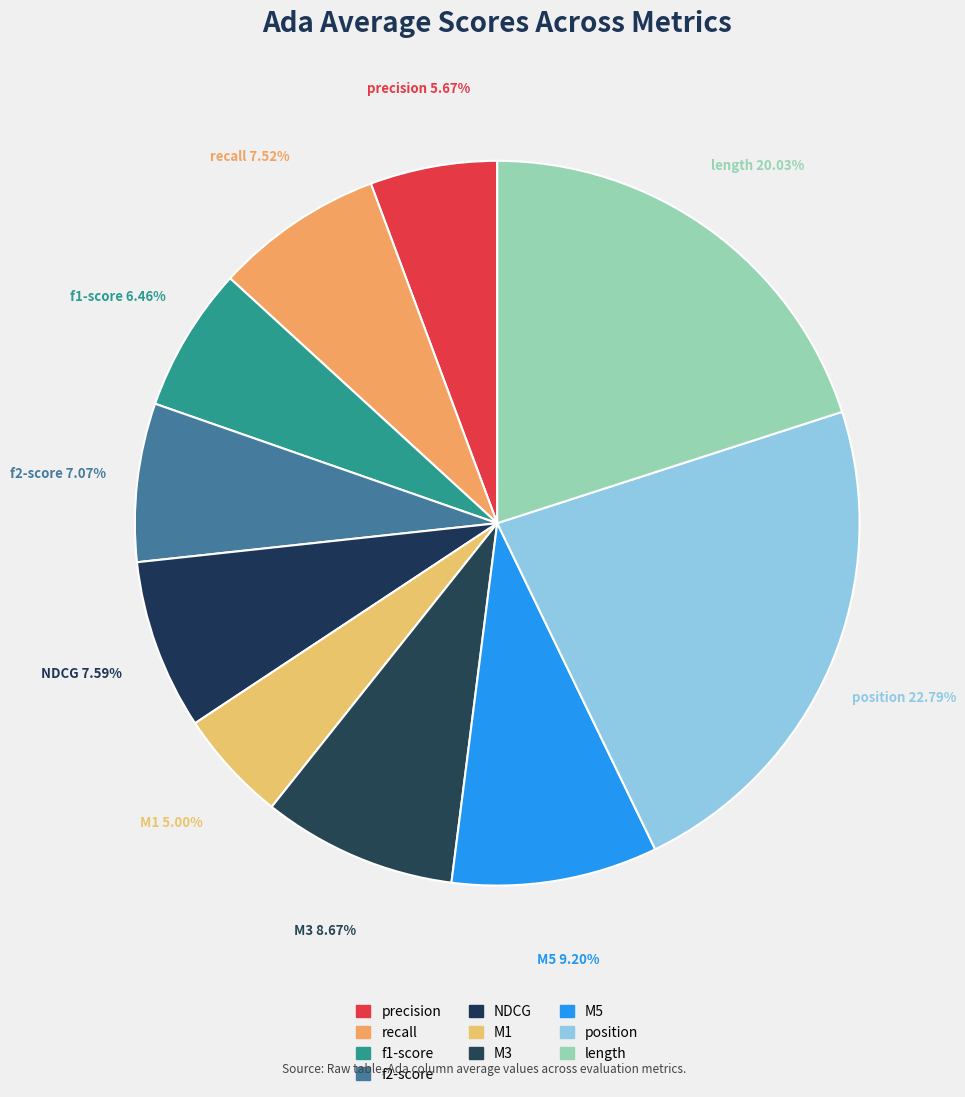

Is it true that NDCG is 8% of the pie?

True